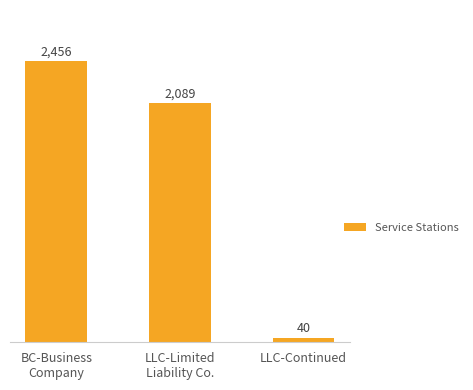

Is it true that the value at BC-Business
Company is 773?

False